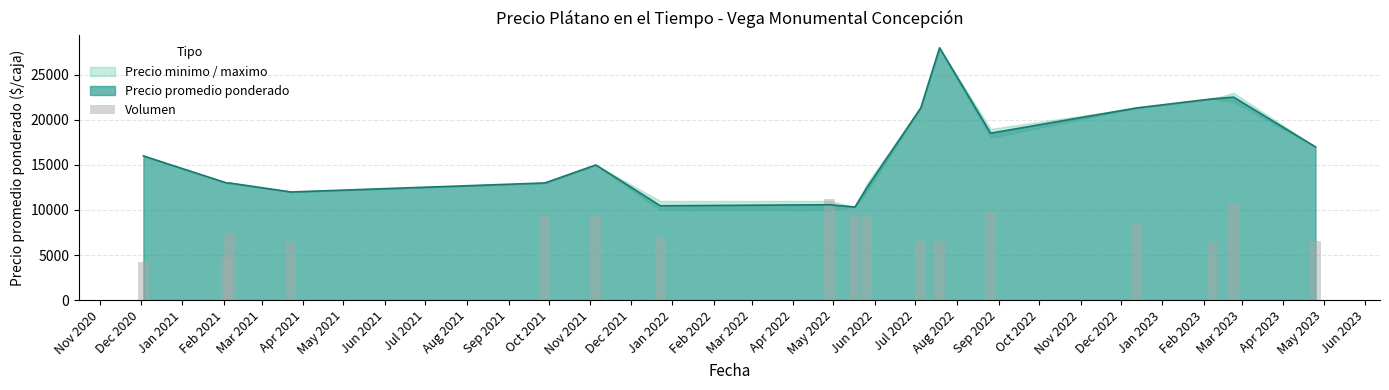

What is the highest value of the Precio promedio ponderado series?

28000.0